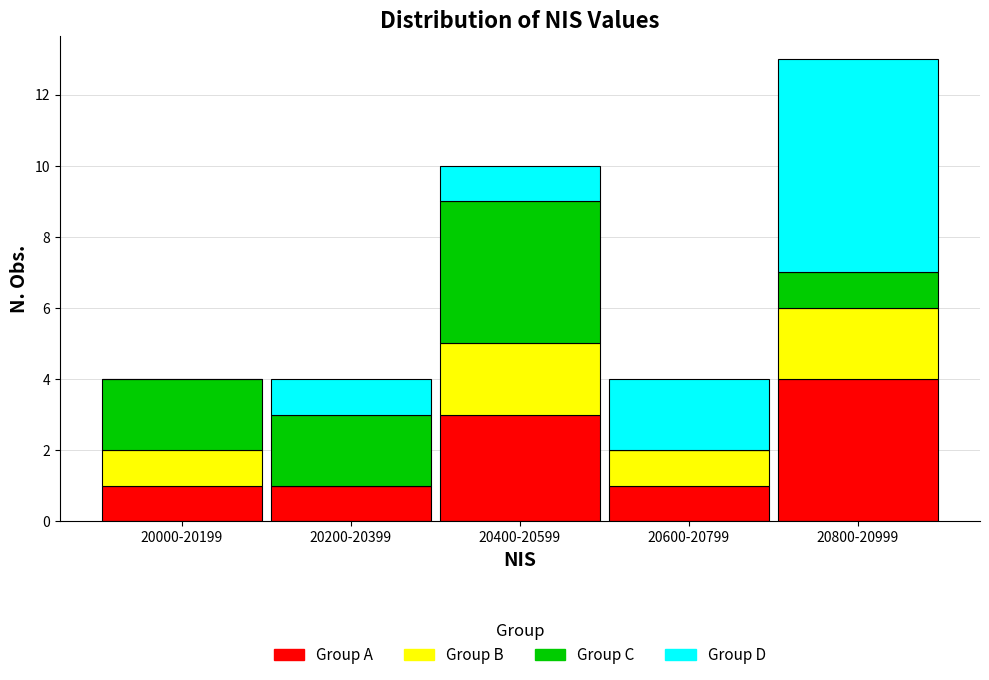

Reading left to right, what are the values for Group A?

20000-20199=1	20200-20399=1	20400-20599=3	20600-20799=1	20800-20999=4